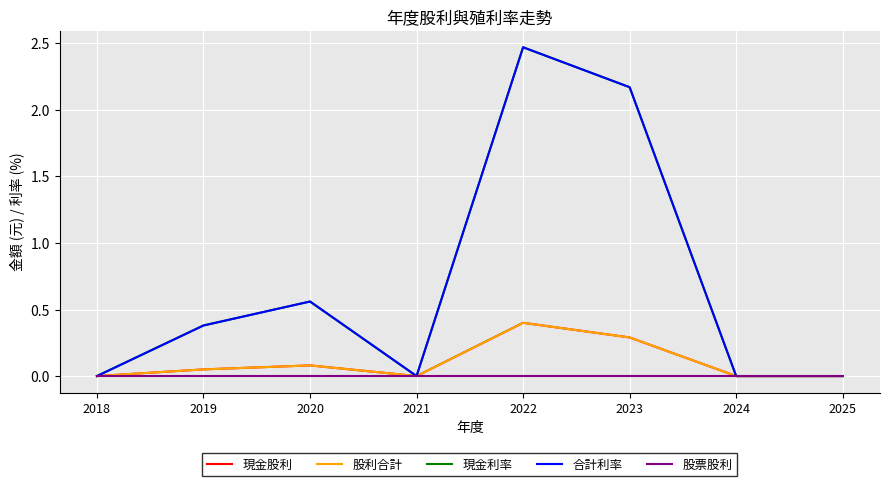

Does the chart have visible grid lines?

Yes